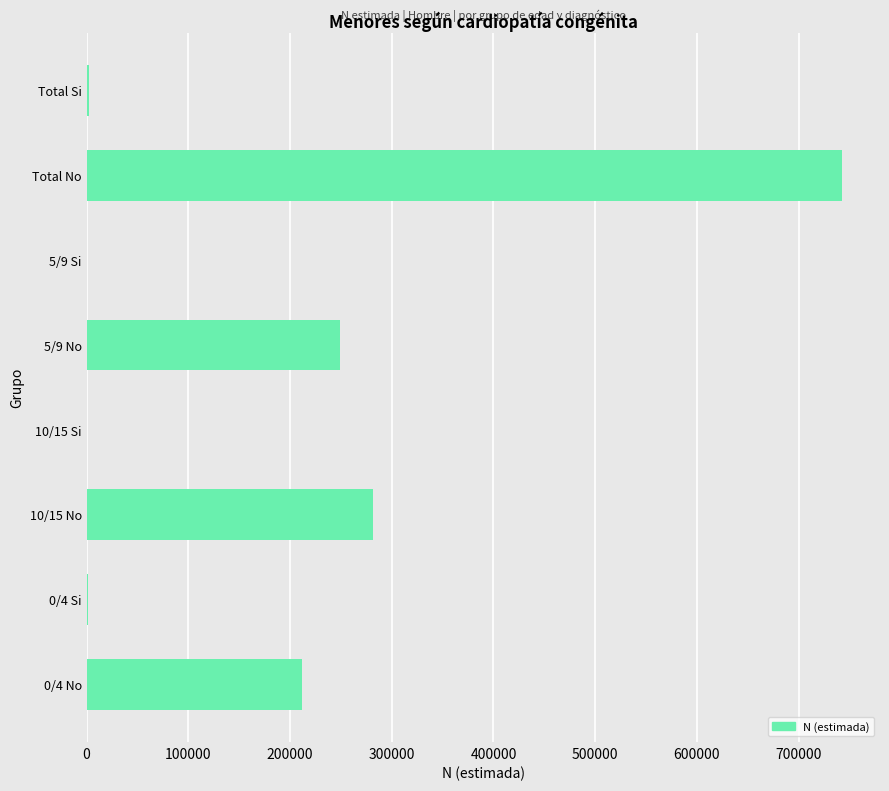

What is the maximum value shown in the chart?

742845